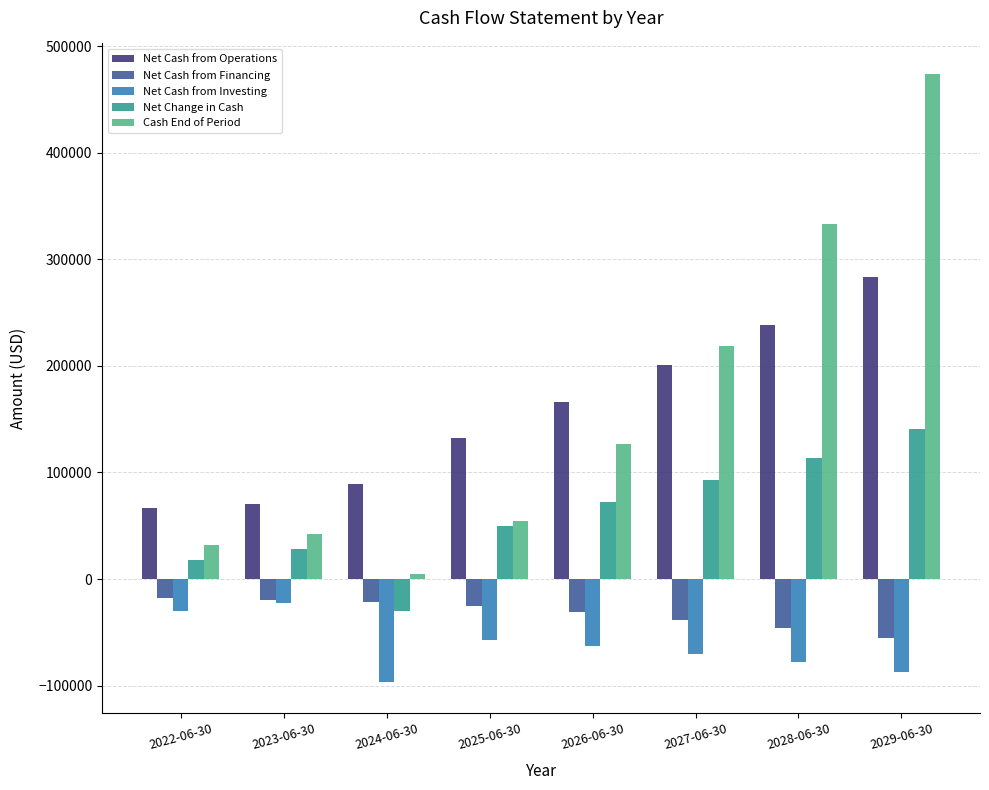

Which category has the highest value across all series?

2029-06-30